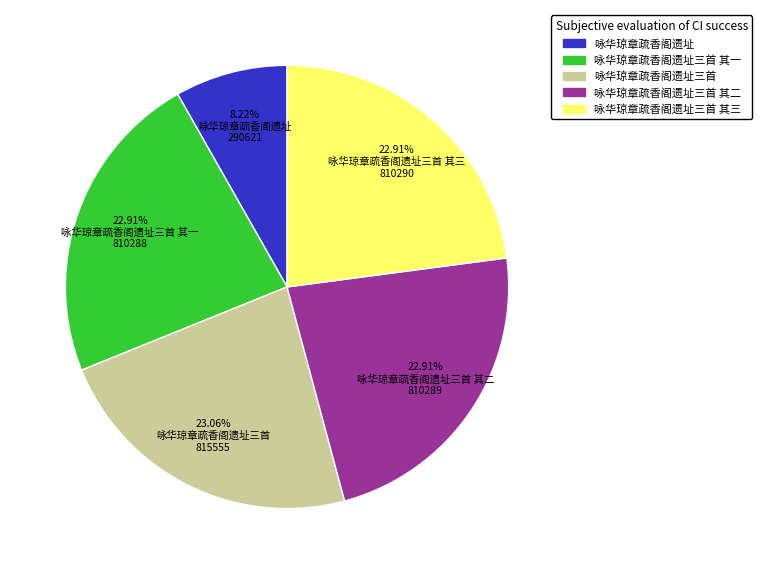

Is there any slice that represents more than half of the pie?

No